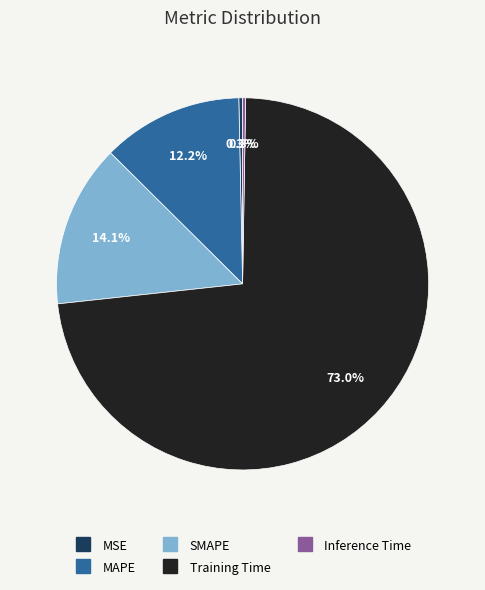

Which category has the biggest portion of the pie?

Training Time